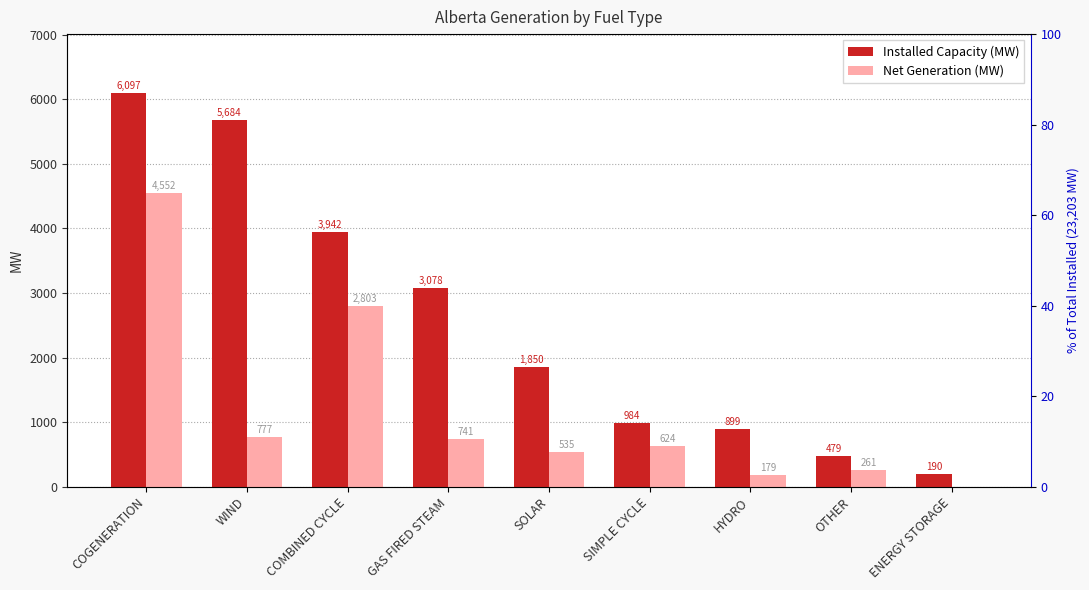

Is it true that Net Generation (MW) equals 1665 at COMBINED CYCLE?

False